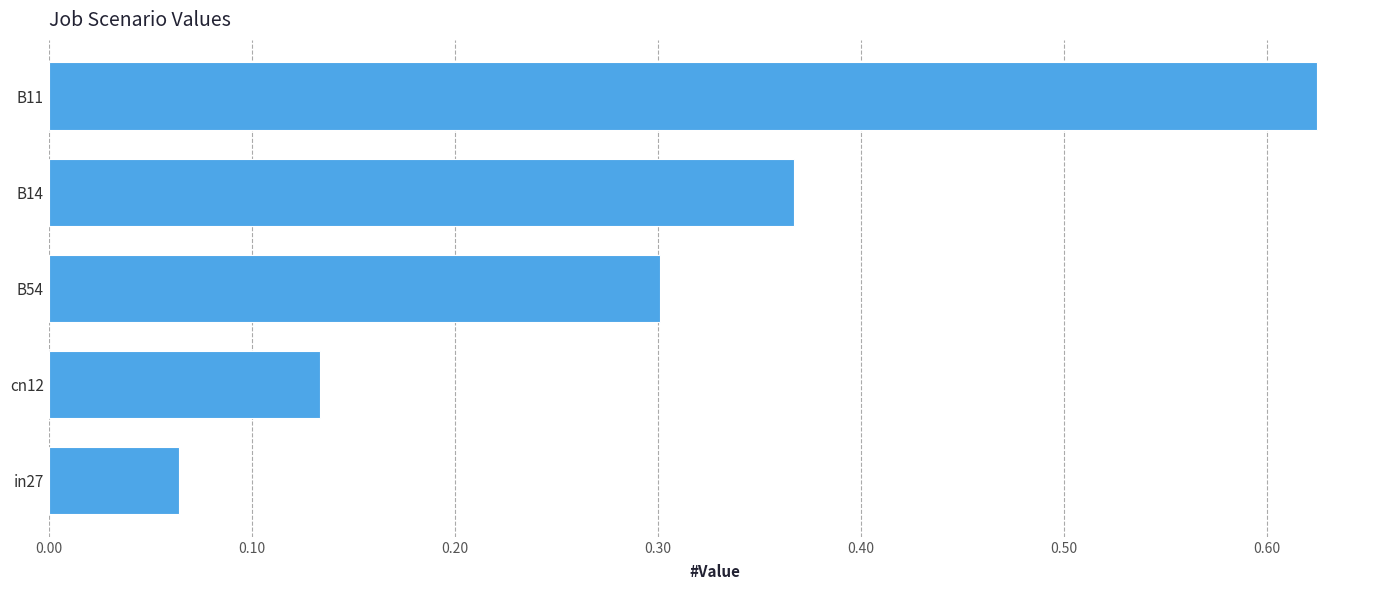

Rank the categories by value from highest to lowest.

B11, B14, B54, cn12, in27